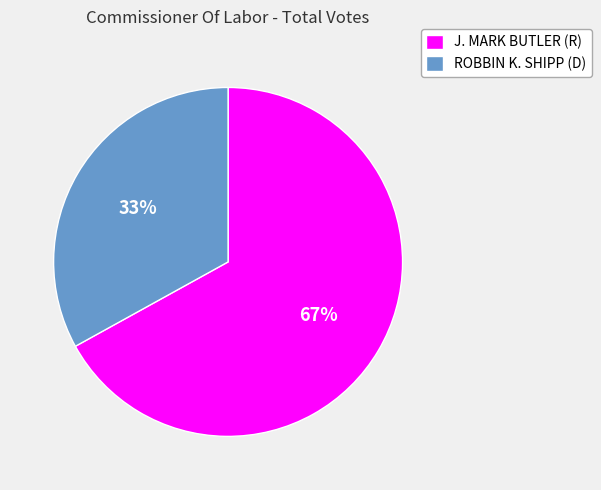

Is there any slice that represents more than half of the pie?

Yes